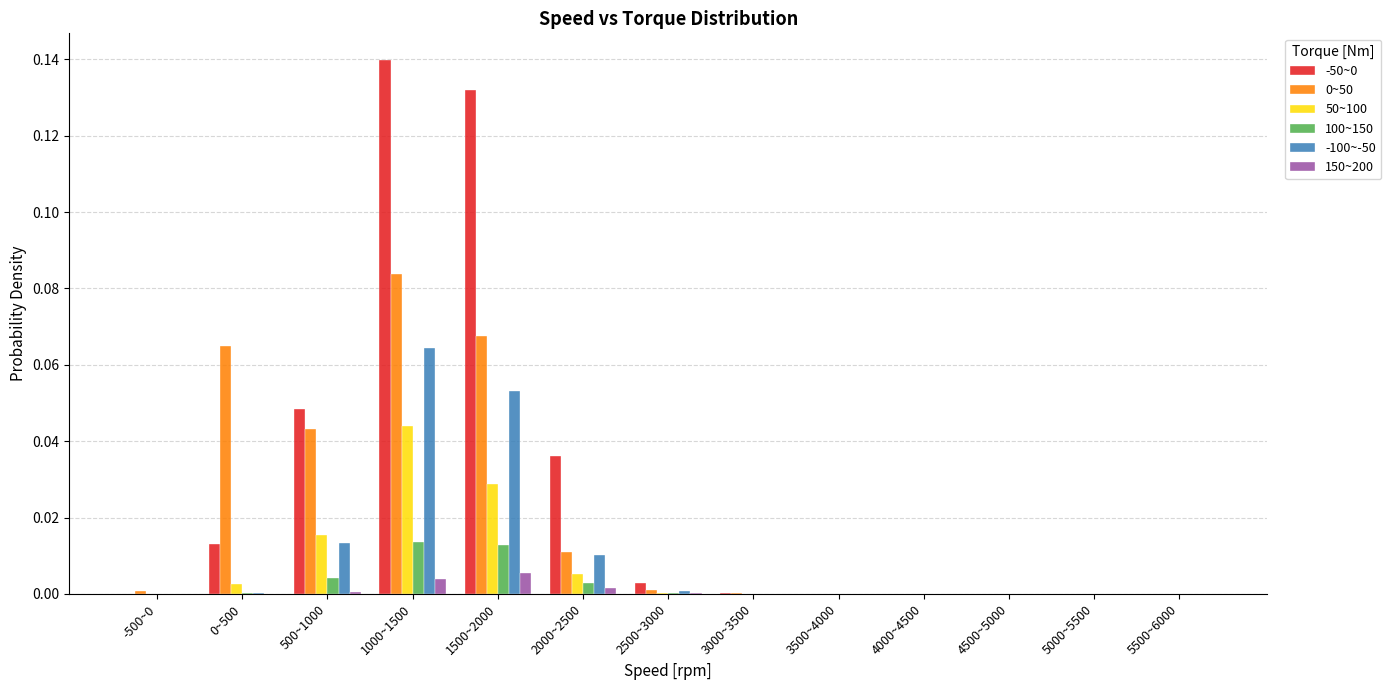

At which category does the chart reach its peak across all series?

1000~1500